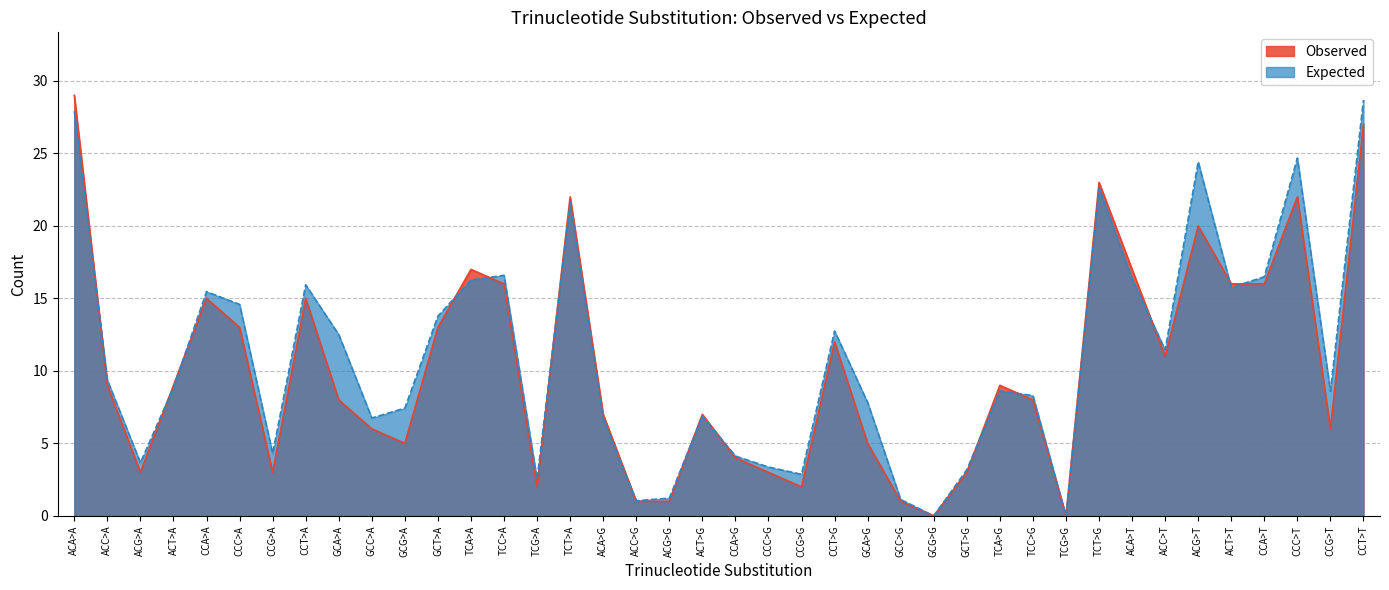

Does the chart have visible grid lines?

Yes